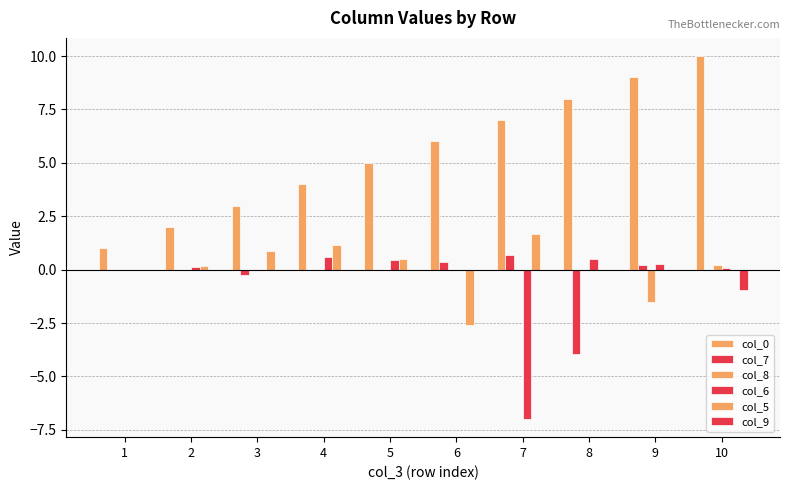

Between 5 and 10, which series saw the biggest shift?

col_0